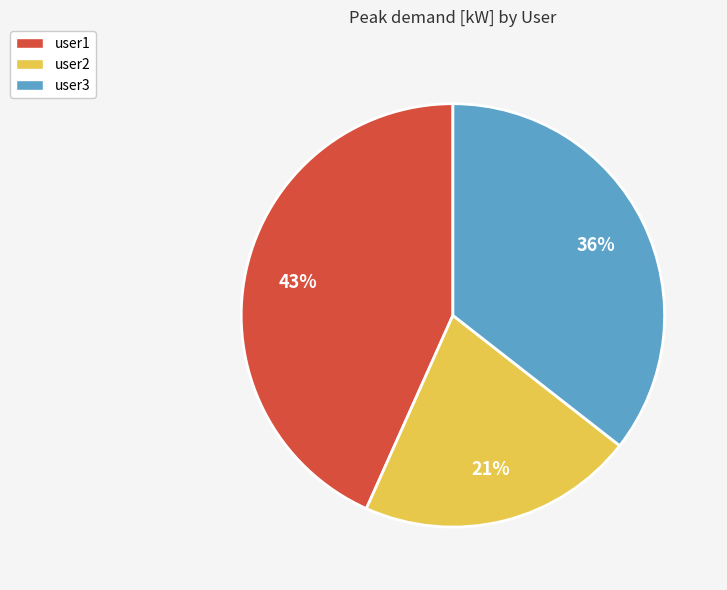

Approximately how many times larger is the value at user1 compared to user2?

2.0